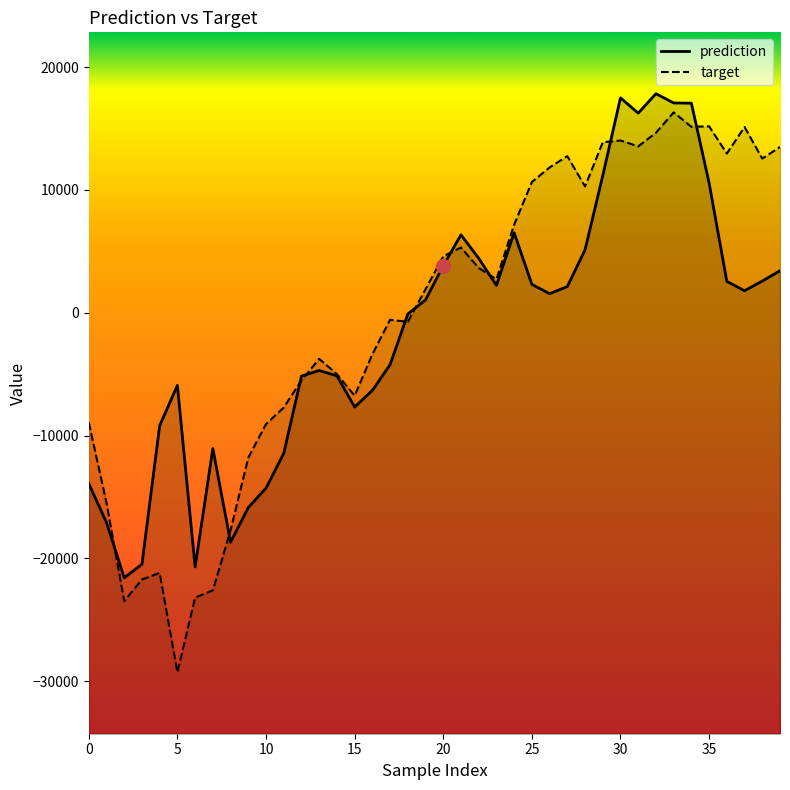

What is the sum of all target values?

-10081.9